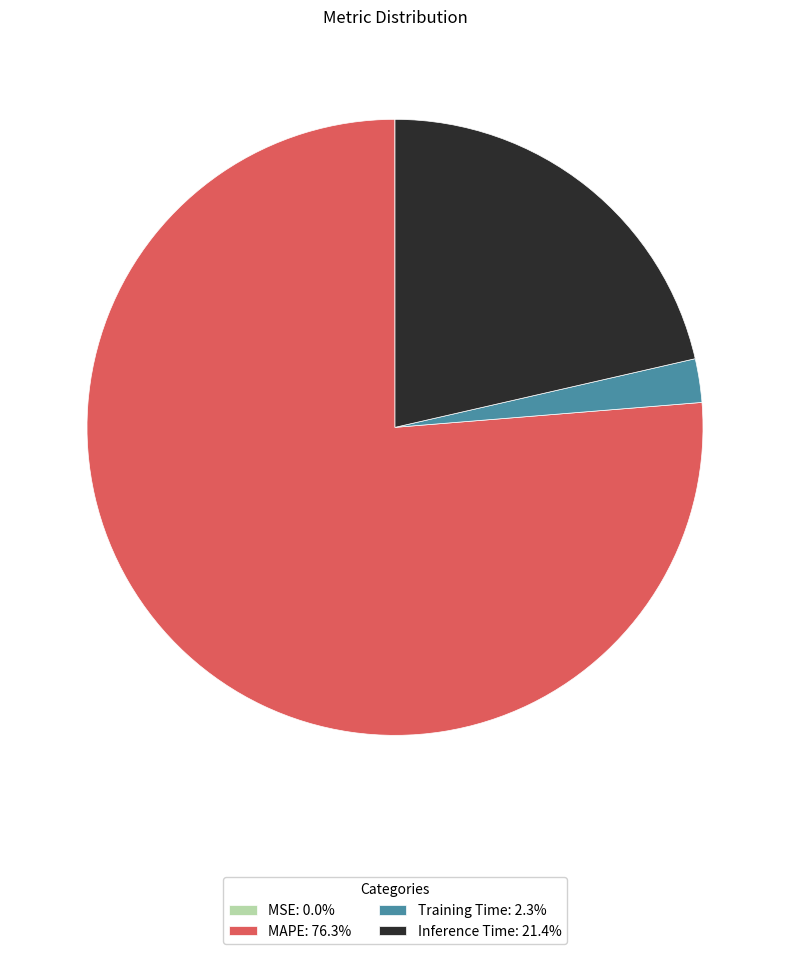

Is there a majority slice in this chart?

Yes